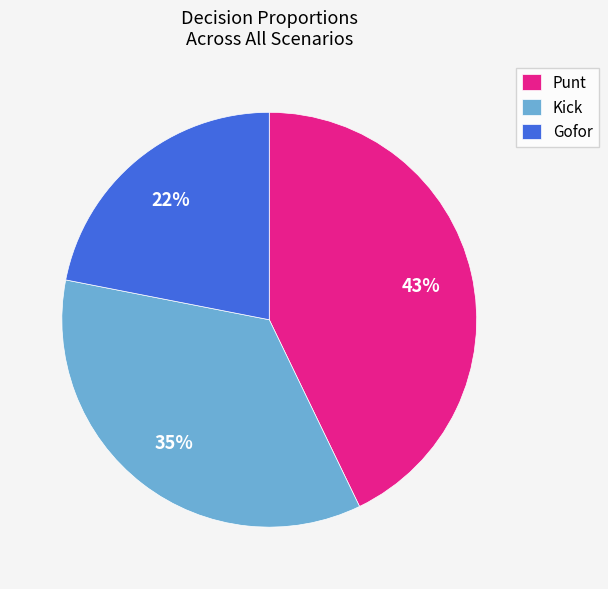

Which slice is the smallest?

Gofor